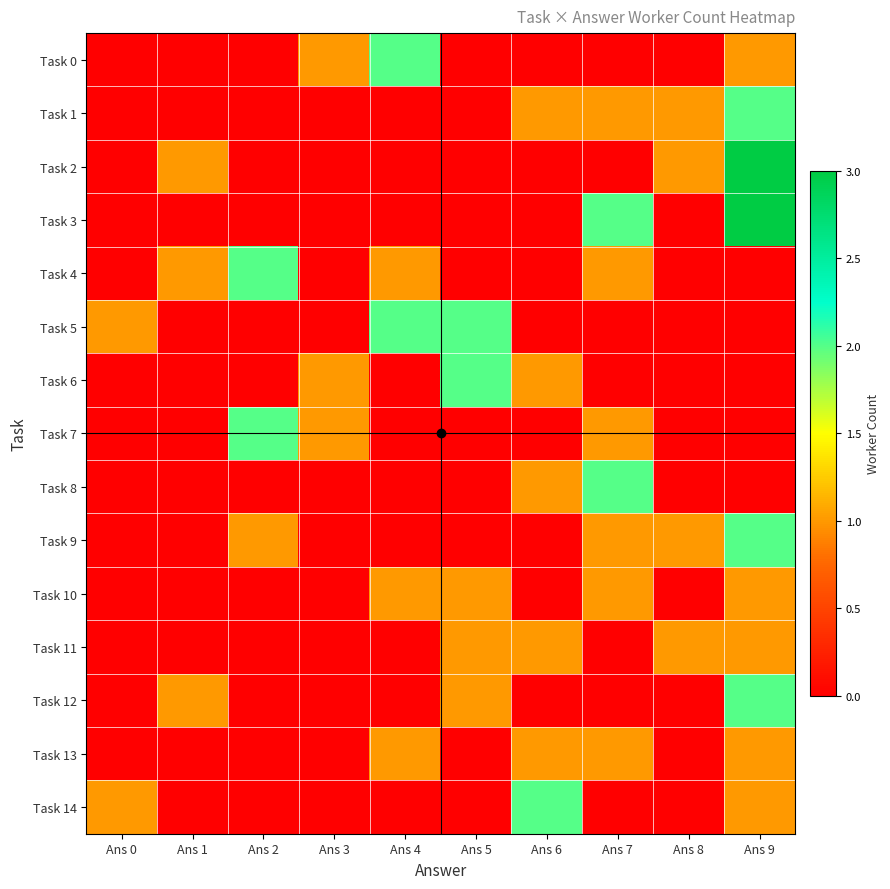

At which category does the chart reach its peak across all series?

Ans 9